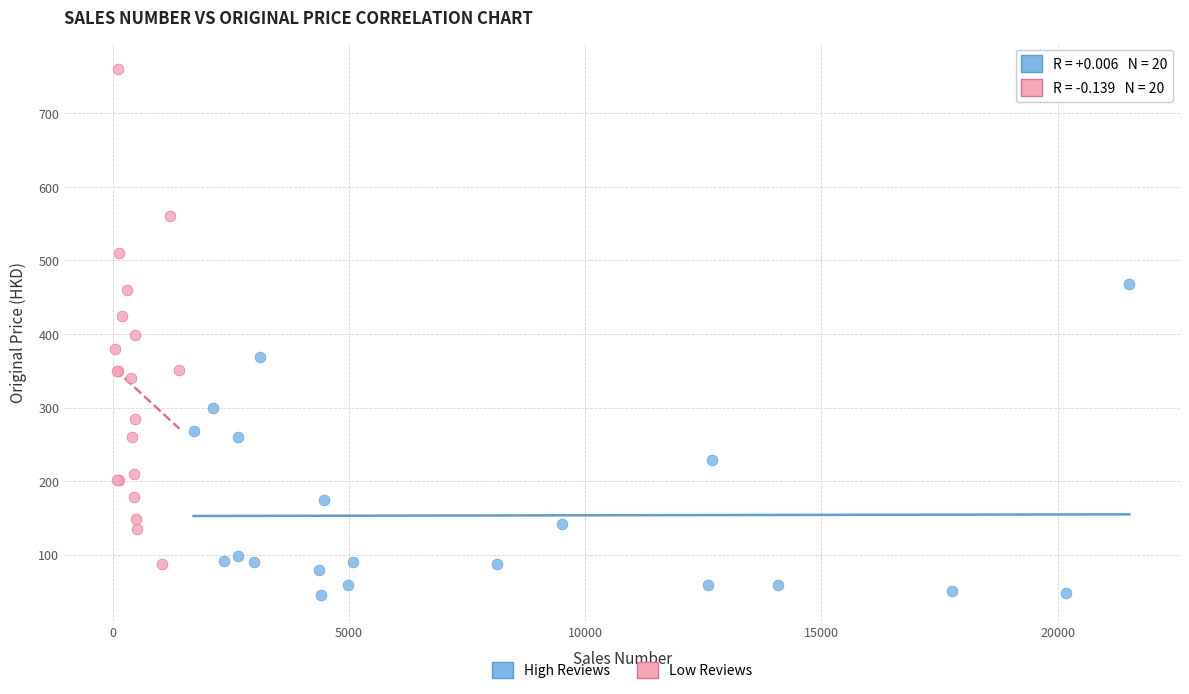

Which series has the widest spread of Y values?

Low Reviews